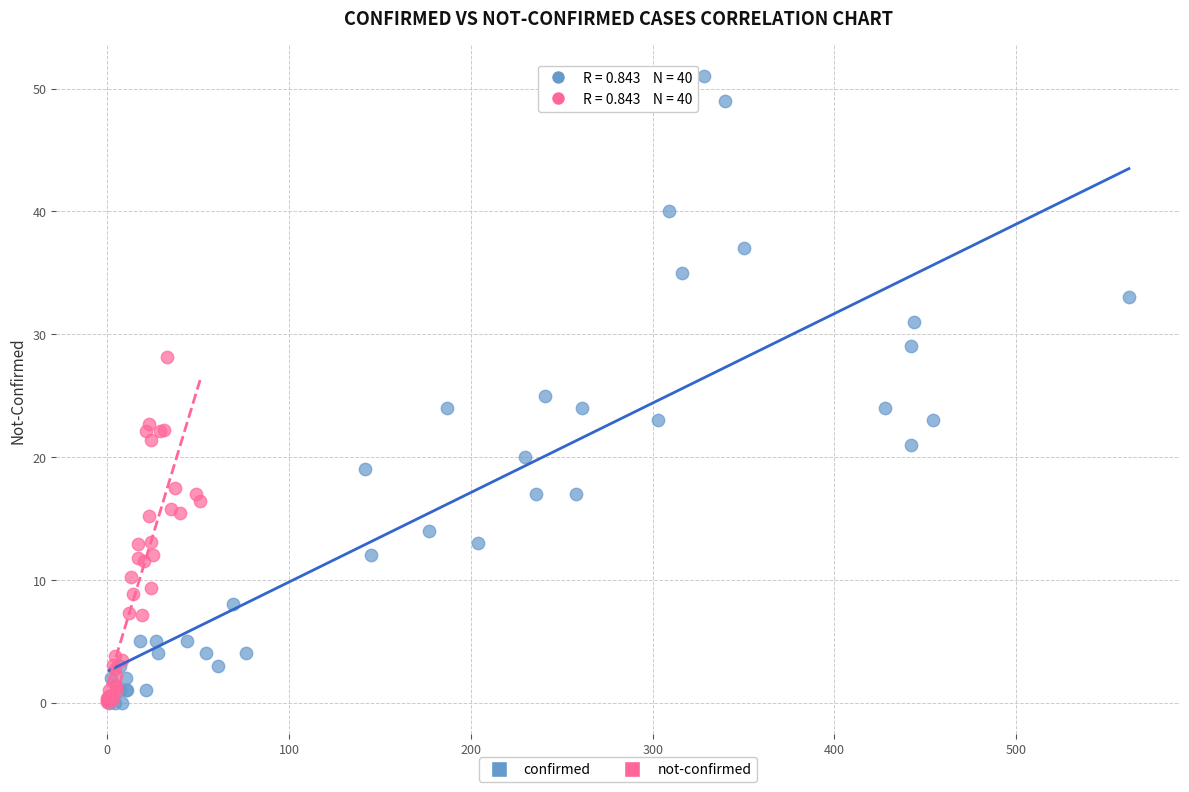

Which series contains the highest Y value?

confirmed